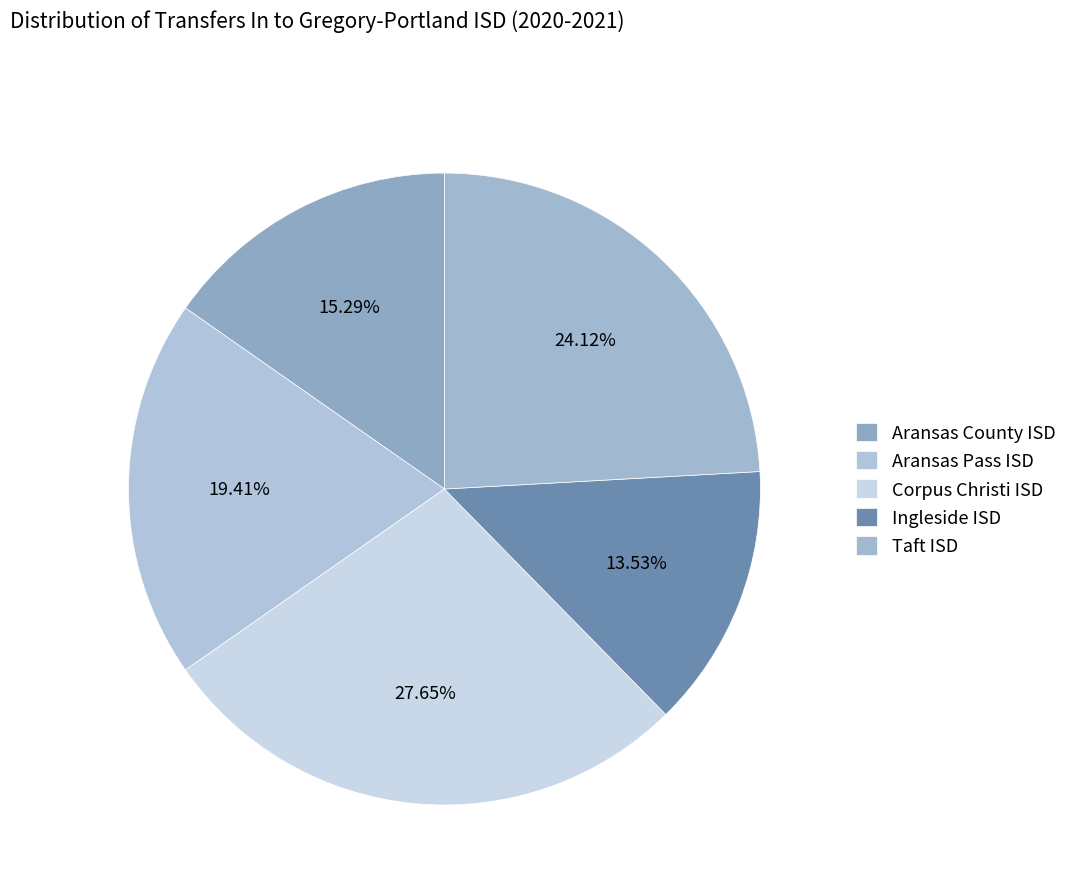

Which slice is the smallest?

Ingleside ISD